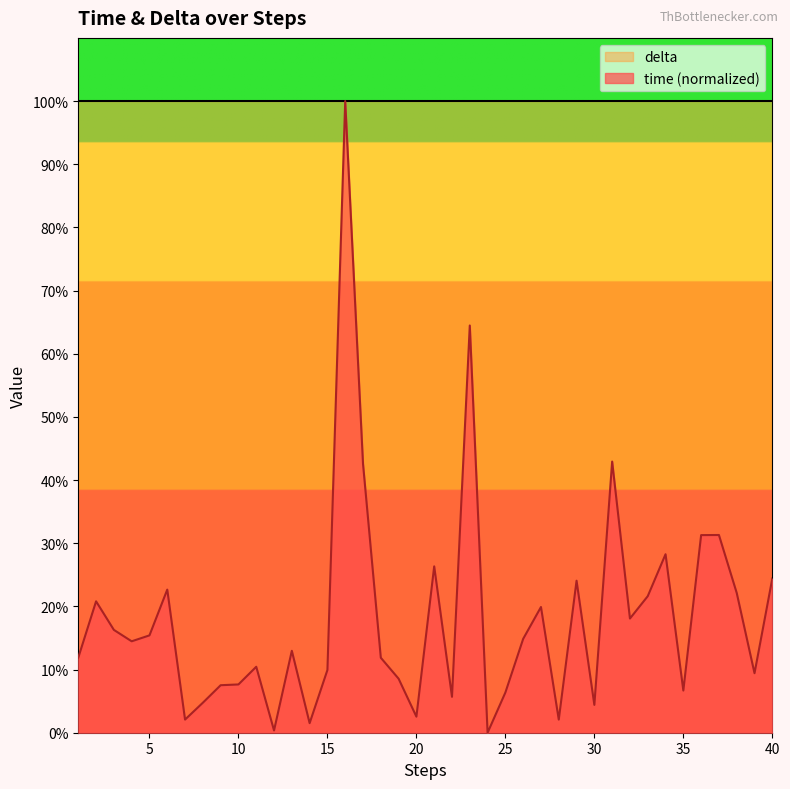

Rank the categories by value from lowest to highest.

24, 12, 14, 7, 28, 20, 30, 8, 22, 25, 35, 9, 10, 19, 39, 15, 11, 18, 1, 13, 4, 26, 5, 3, 32, 27, 2, 33, 38, 6, 29, 40, 21, 34, 36, 37, 17, 31, 23, 16